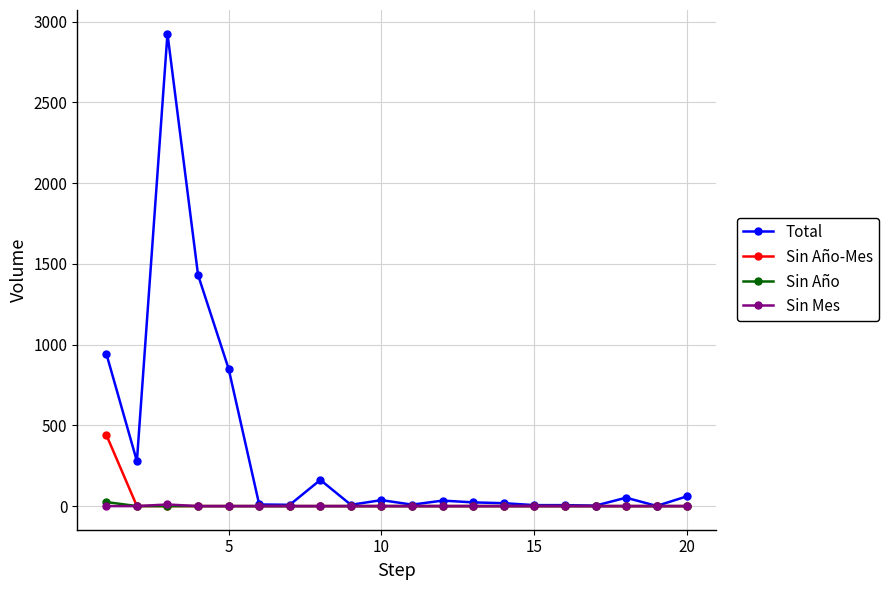

How many data points does each series have?

20